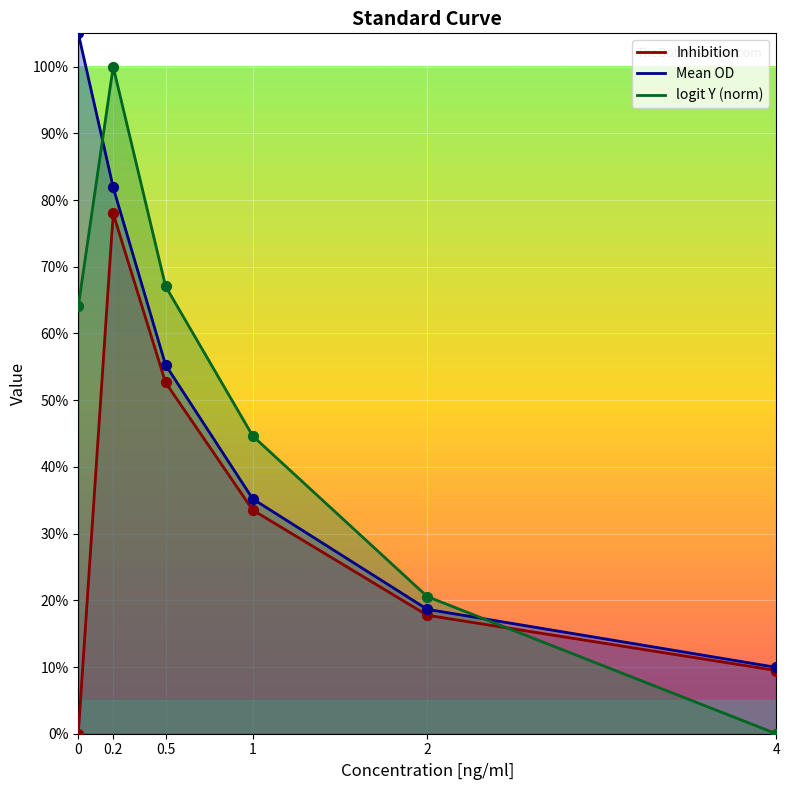

Which series has the widest spread of Y values?

logit Y